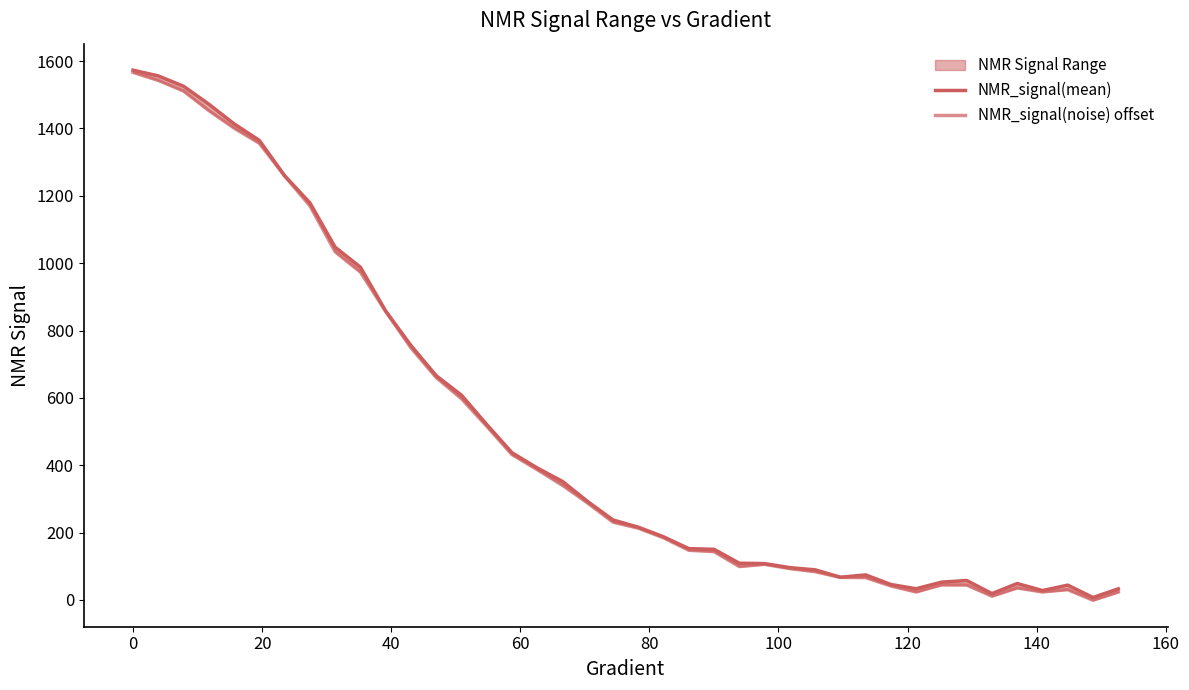

Reading right to left, transcribe all the data shown in this chart.

NMR_signal(mean): 32.8	7.1	43.9	27.8	48.6	18.6	57.7	52.6	33.1	45.7	74.2	67.3	89.3	95.8	107.8	108.9	150.2	152.3	187.4	216.0	237.3	291.9	351.8	391.8	437.0	520.8	608.0	665.9	755.5	857.9	988.0	1047.4	1179.3	1259.6	1364.5	1413.7	1472.1	1525.4	1556.1	1573.1
NMR_signal(noise) offset: 23.3	-1.0	30.4	23.6	35.5	11.1	44.2	44.4	23.6	41.3	66.3	66.8	83.8	92.9	105.6	99.0	143.4	147.4	184.4	213.0	230.9	287.5	340.3	386.8	431.6	515.8	597.6	660.4	748.7	857.1	973.5	1033.8	1170.5	1259.0	1356.1	1401.2	1453.1	1511.2	1542.6	1566.6